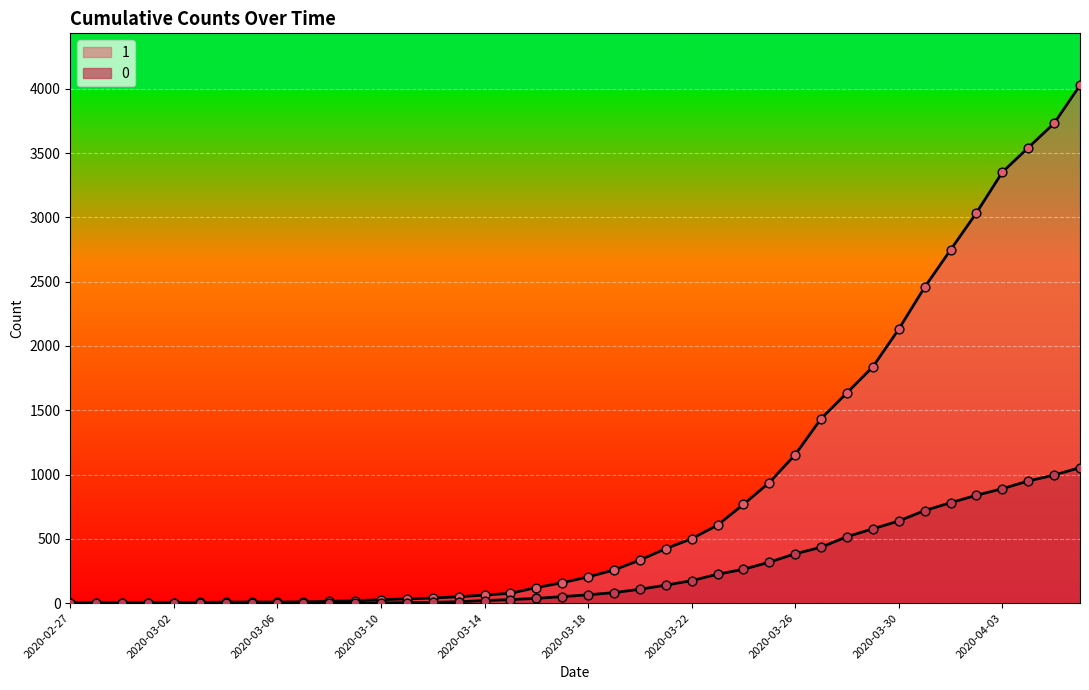

At how many categories does at least one series exceed 2104?

8